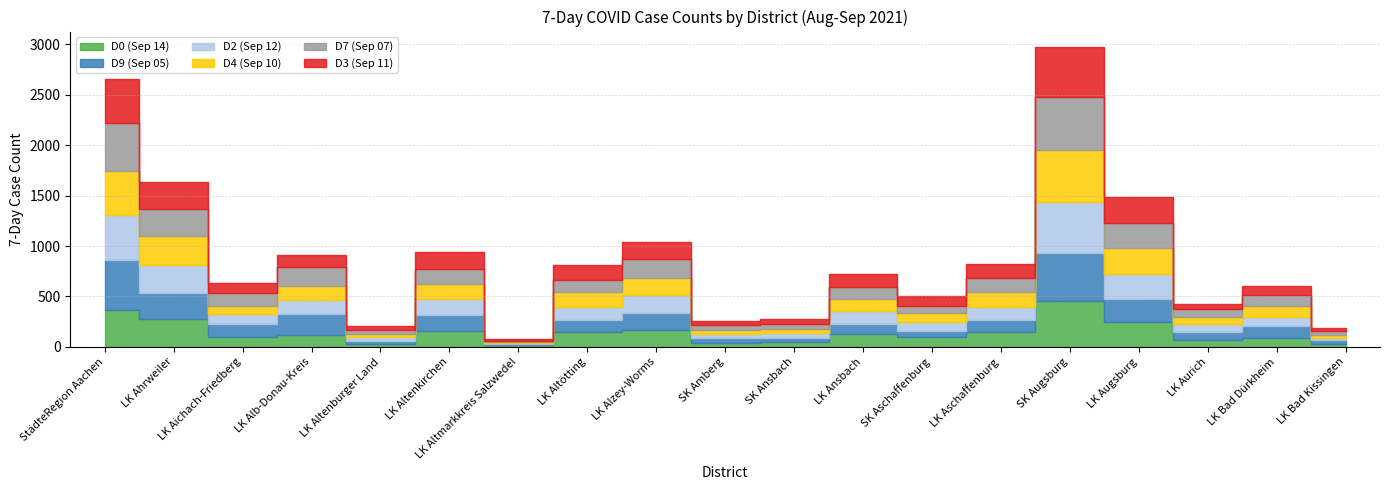

Which category has the lowest value across all series?

LK Altmarkkreis Salzwedel